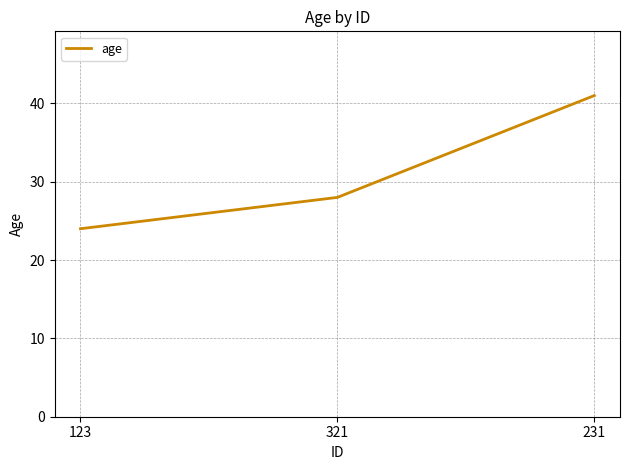

What is the sum of the values at 123 and 321?

52